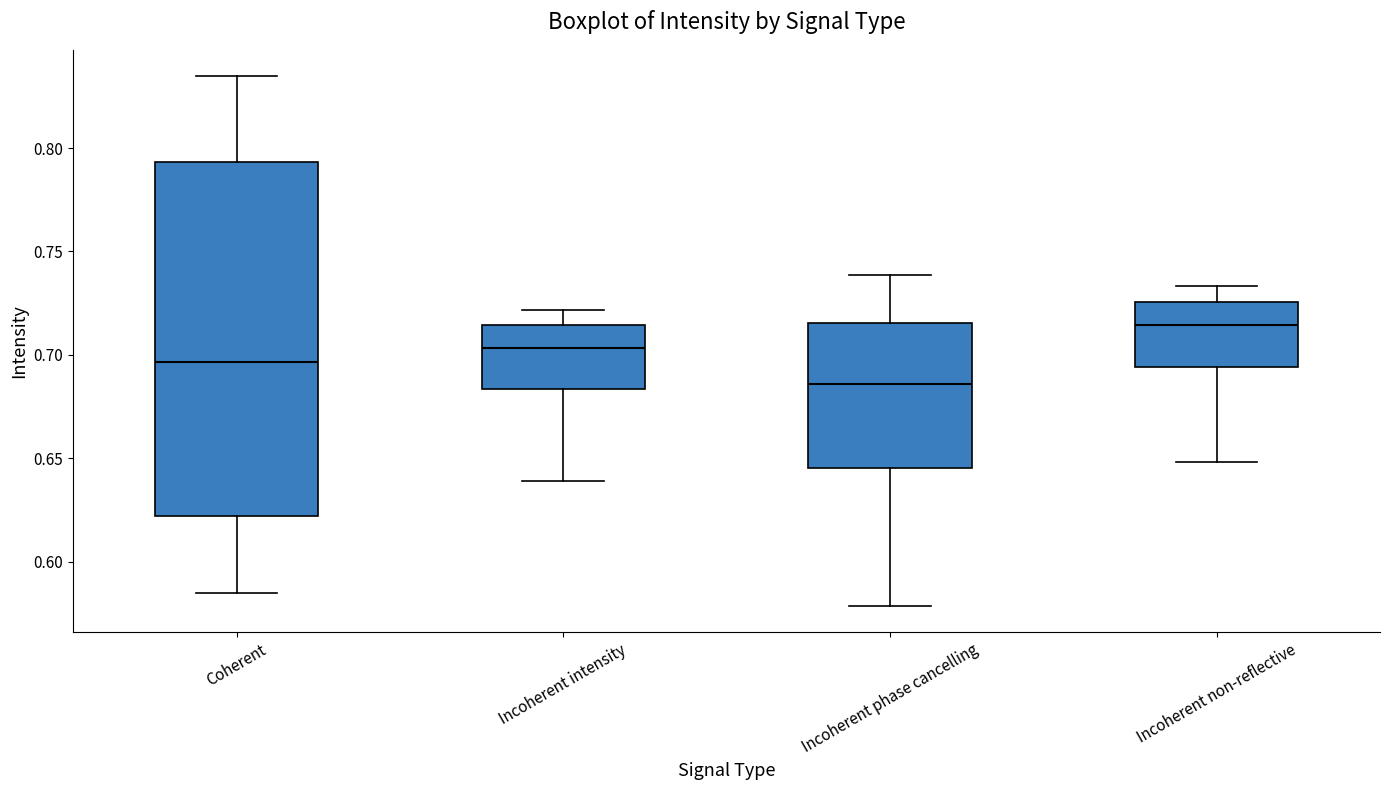

Which box has the lowest median line?

Incoherent phase cancelling